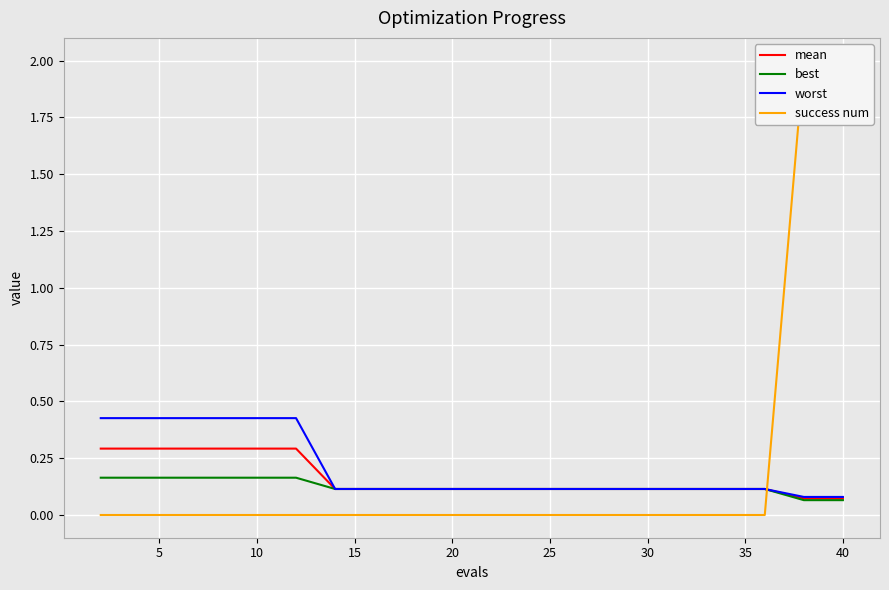

What is the highest value of the mean series?

0.3